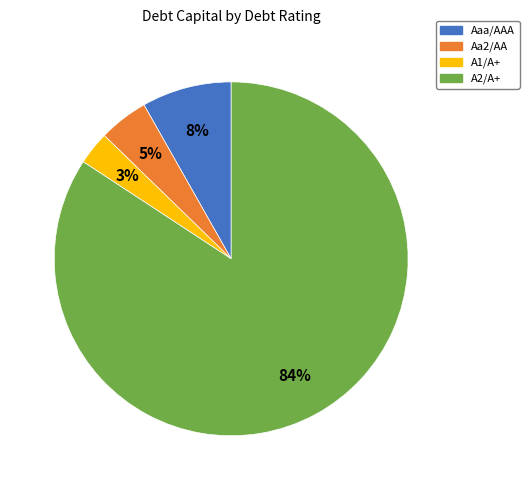

How many segments does this pie chart have?

4